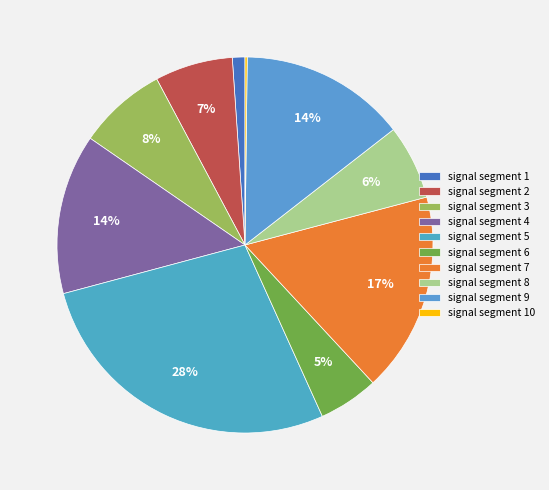

Is it true that signal segment 10 is 7% of the pie?

False